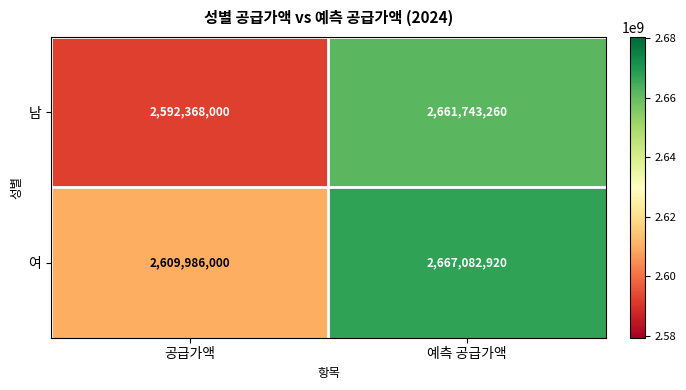

At which label is 여 closest to 2638534460?

공급가액